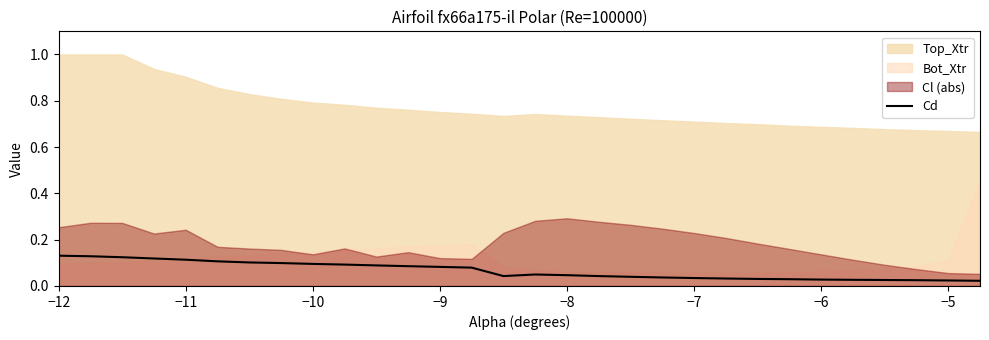

Is it true that the value at −7 is 0.2?

False